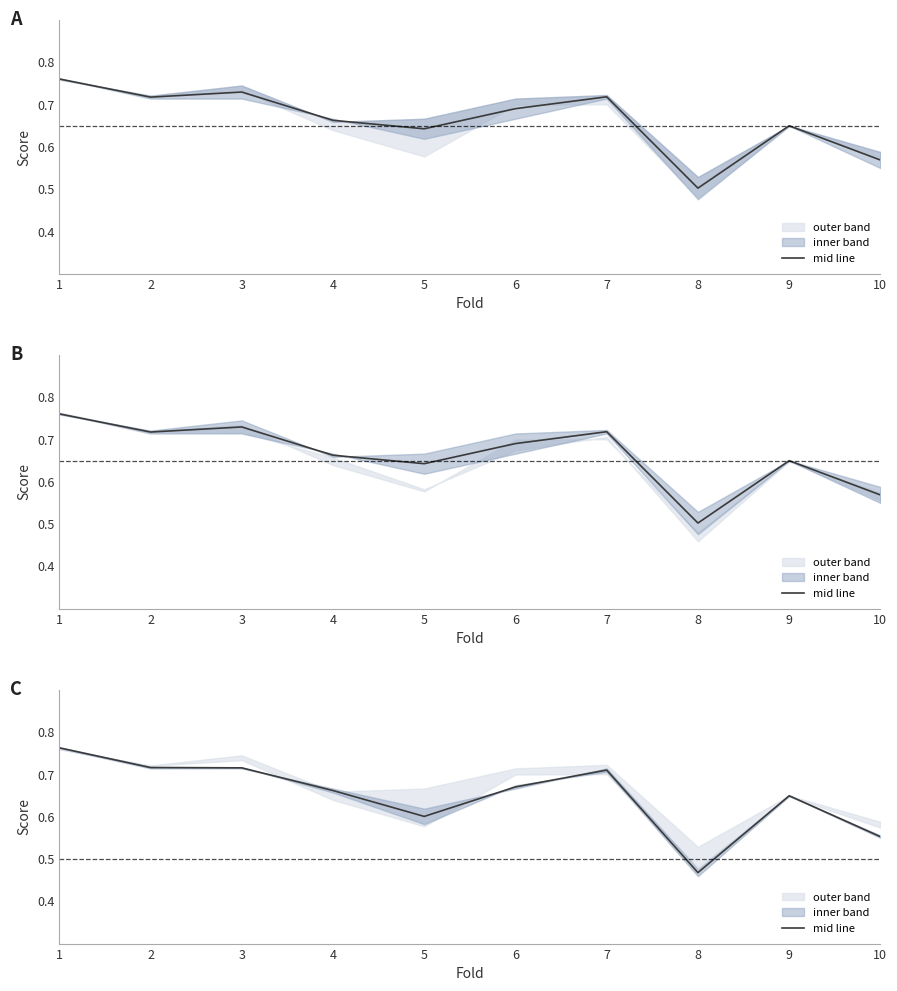

What is the value of the 7th point from the left?

0.7